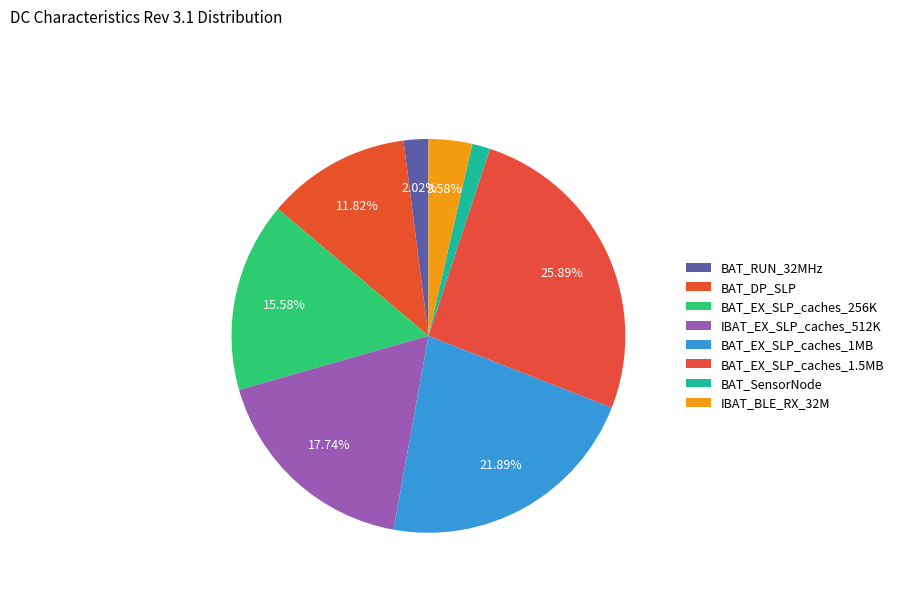

How many segments does this pie chart have?

8